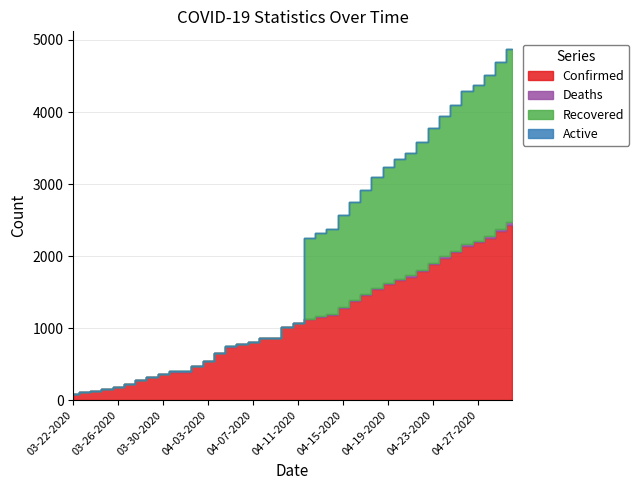

How many values in the Deaths series exceed 7?

14